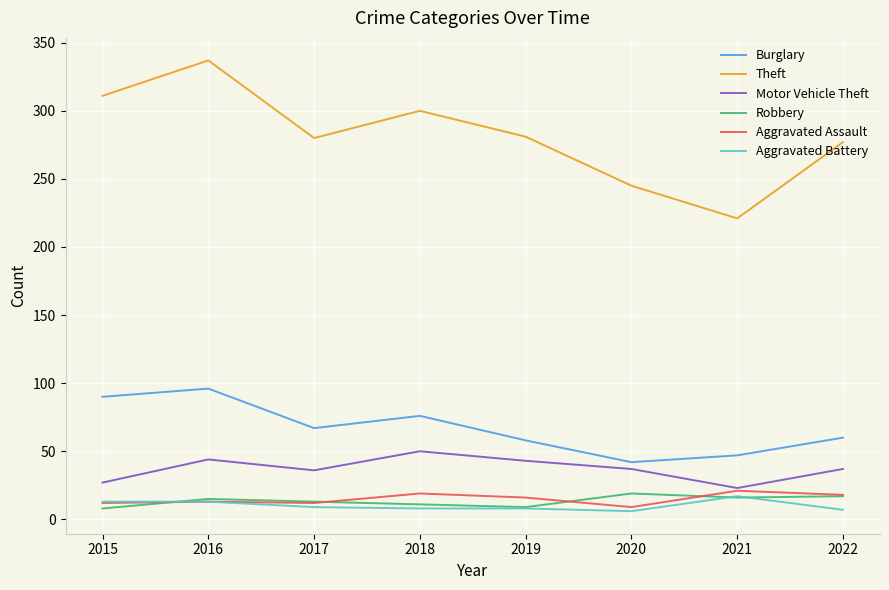

What is the difference between the highest and lowest values at 2017?

271